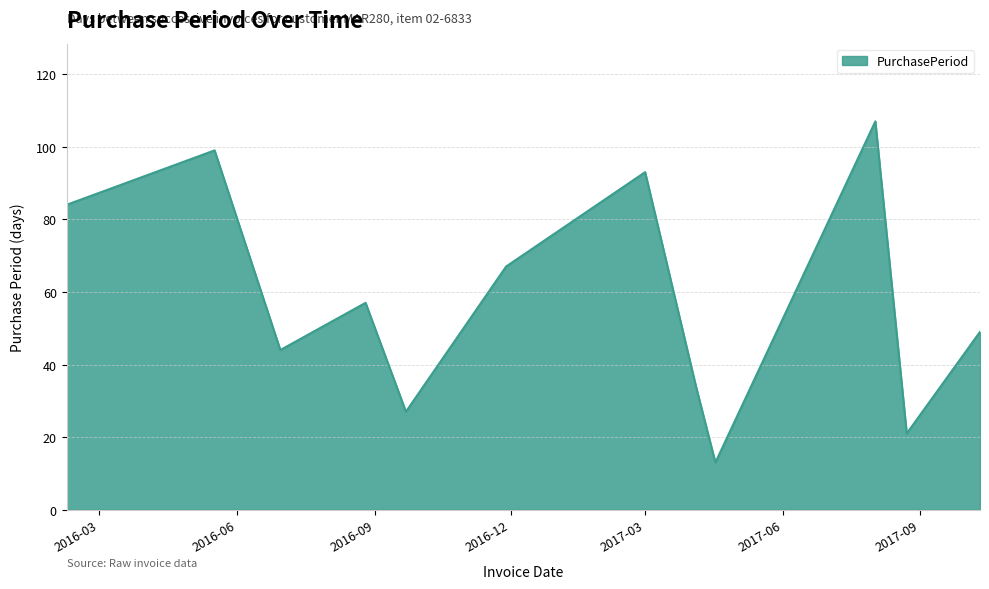

What is the difference between the maximum and minimum values?

94